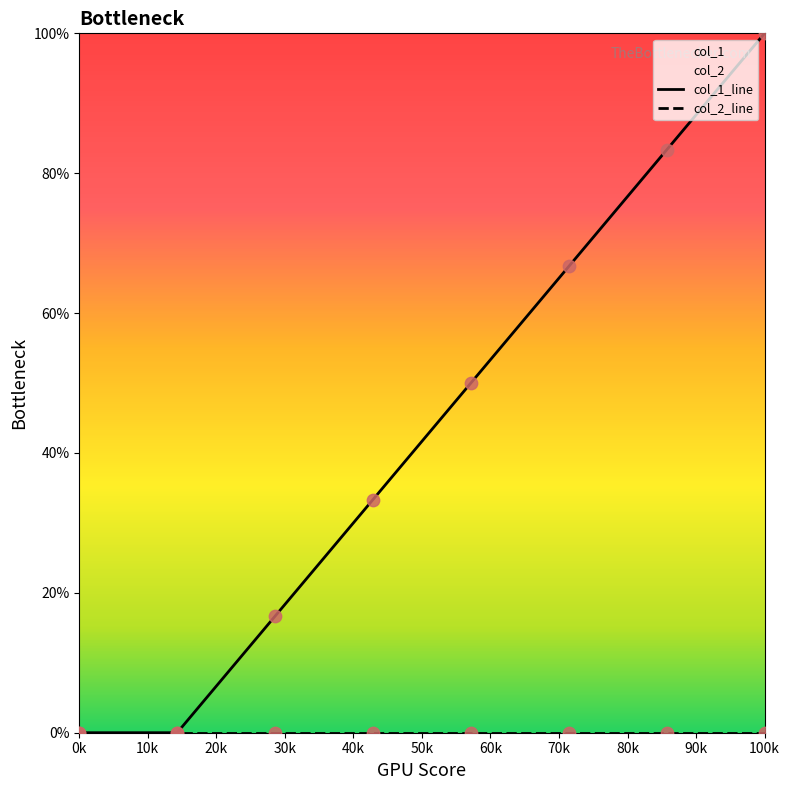

Which series has the widest spread of values?

col_1_line